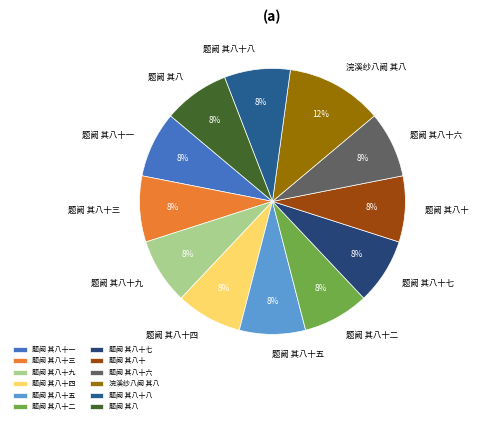

Which category has the biggest portion of the pie?

浣溪纱八阙 其八